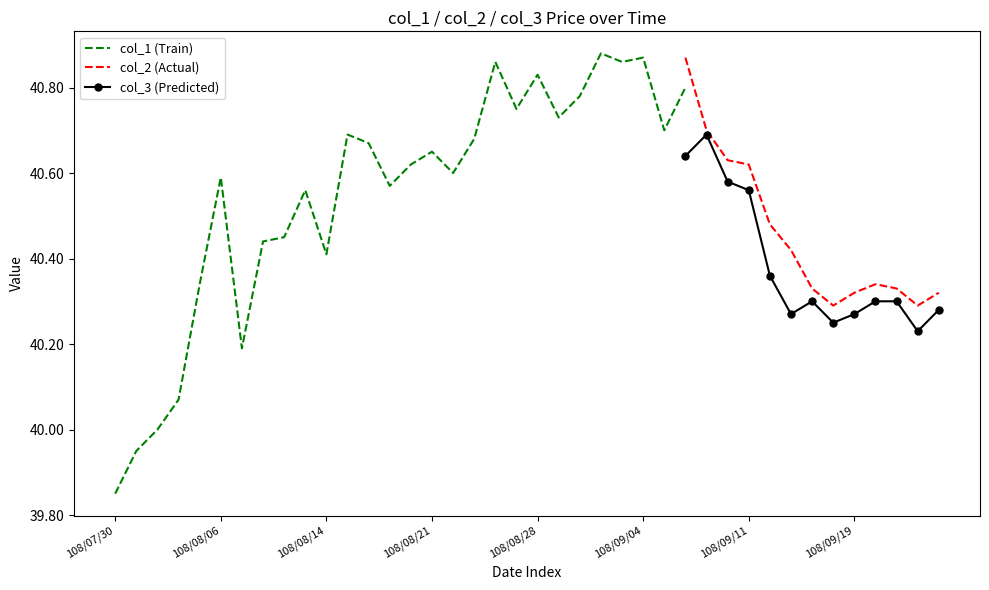

The col_2 (Actual) series shows 21.2 at 108/09/11. True or false?

False